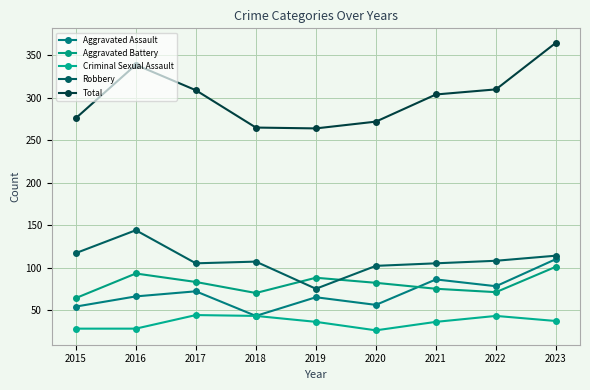

Is this an area chart (filled region under the line)?

No